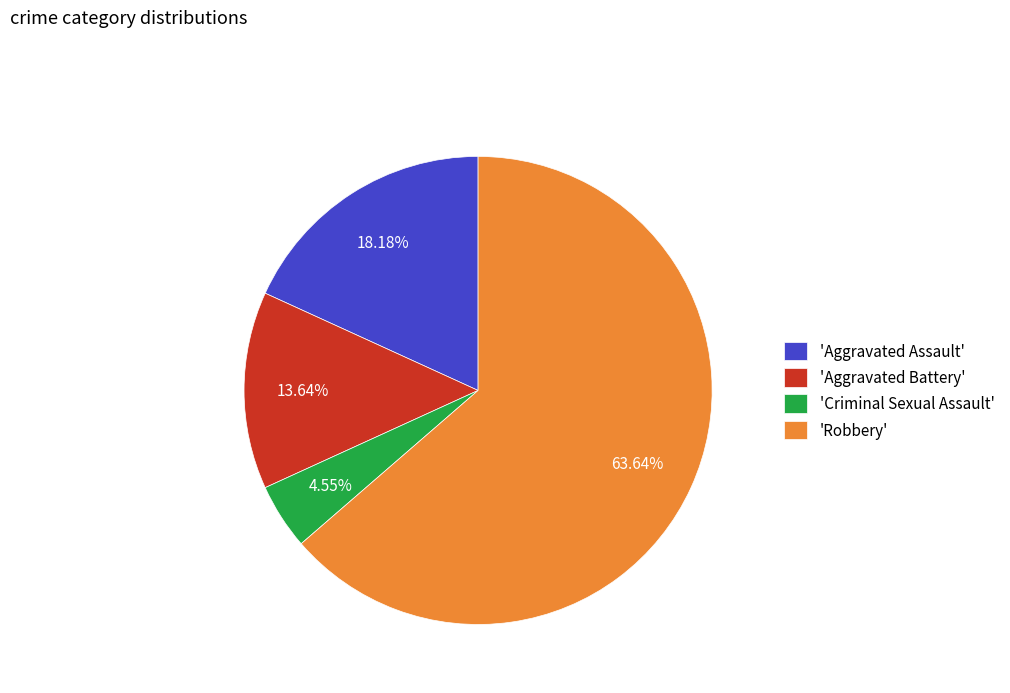

Between 'Criminal Sexual Assault' and 'Aggravated Battery', which is larger?

'Aggravated Battery'